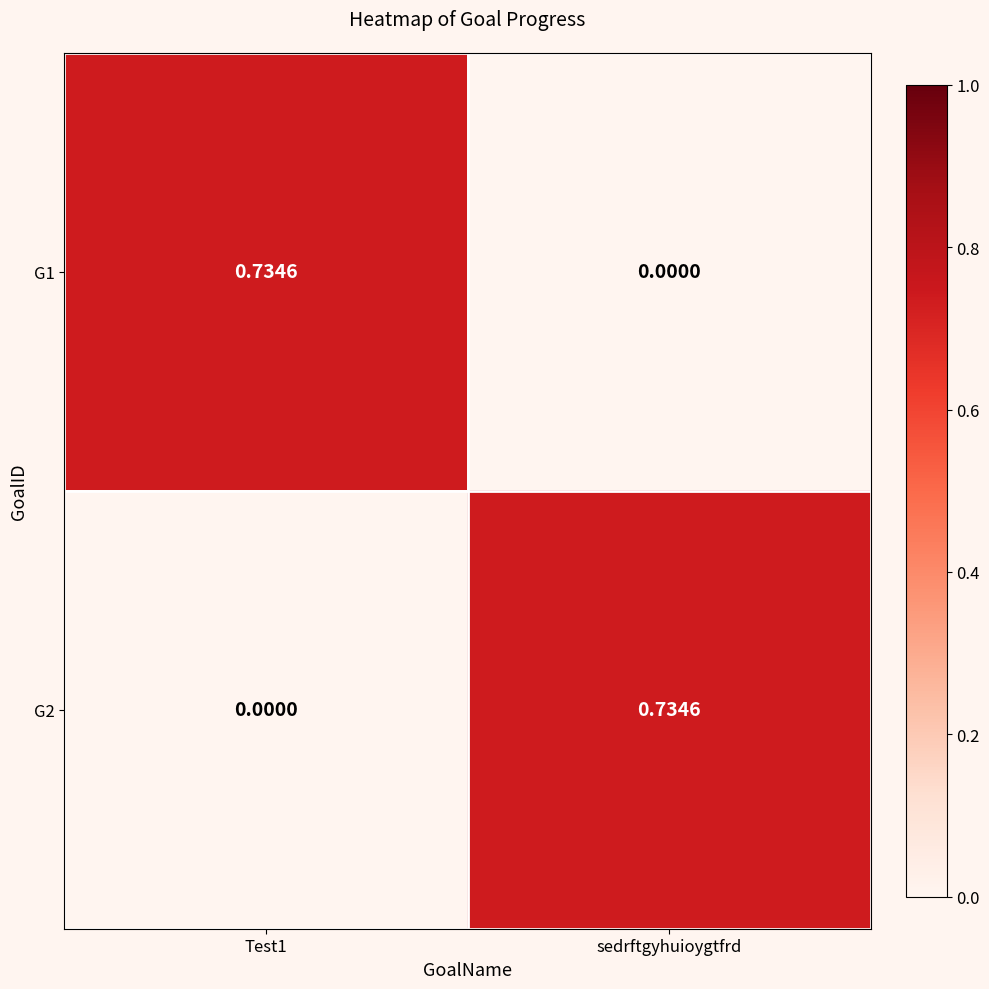

Is the value of G2 at Test1 greater than the value of G1 at Test1?

No